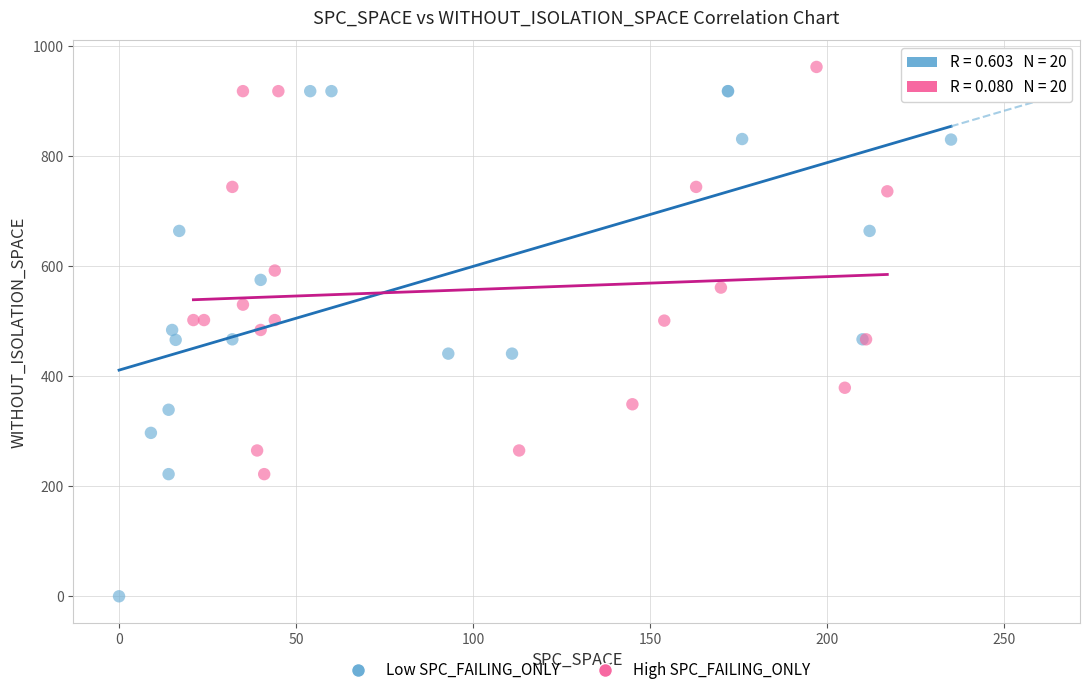

Which series has the widest spread of Y values?

Low SPC_FAILING_ONLY